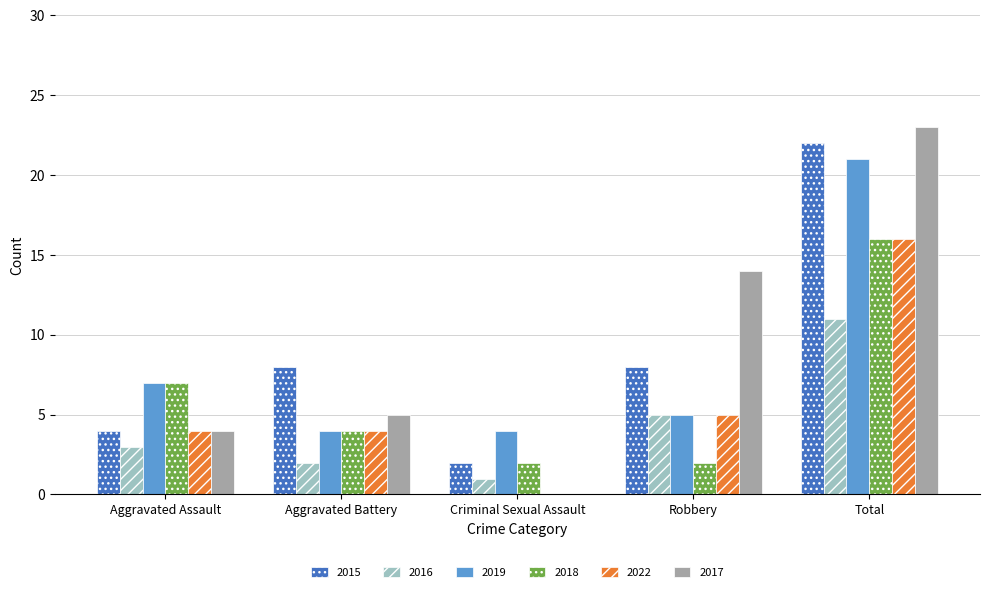

Where is 2022 nearest to the value 8?

Robbery